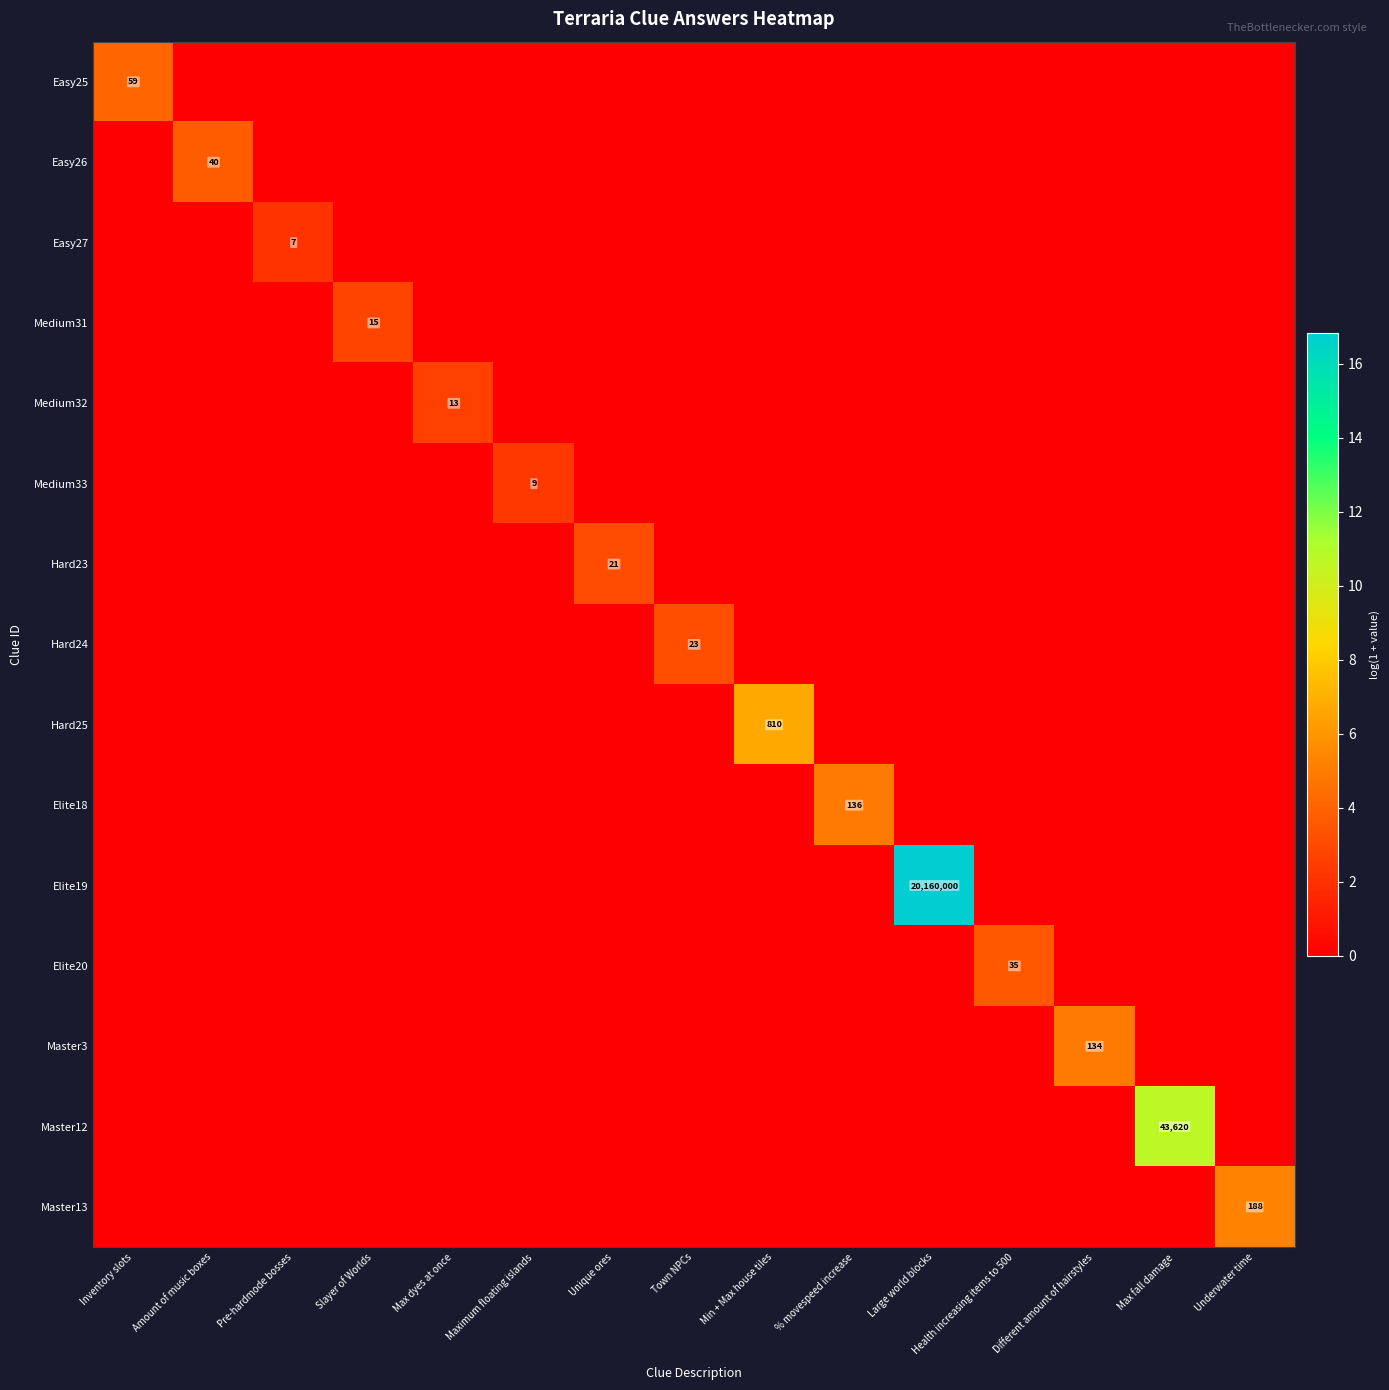

At which category is the sum across all series the highest?

Large world blocks